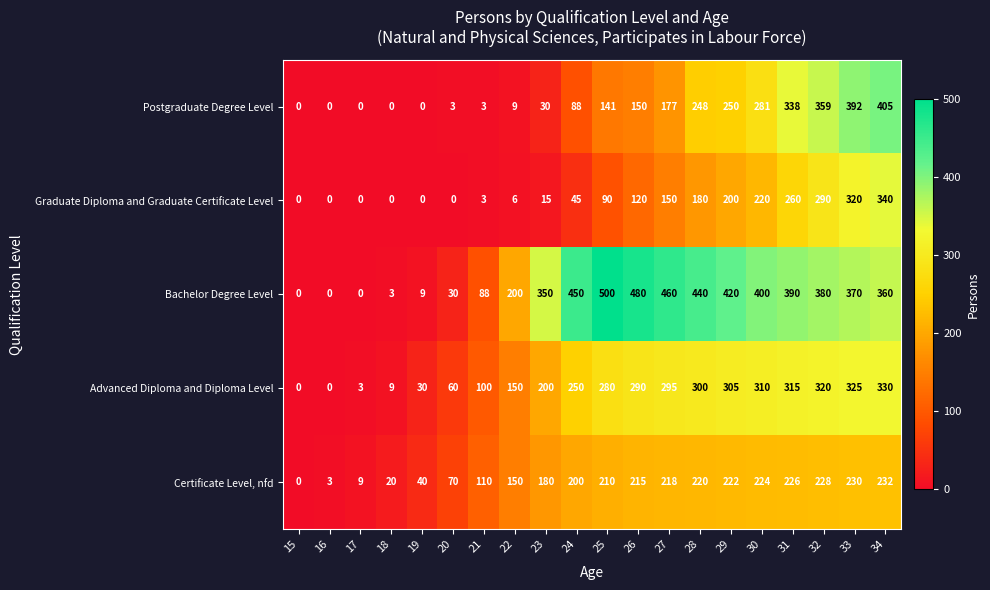

At which category is the sum across all series the highest?

34